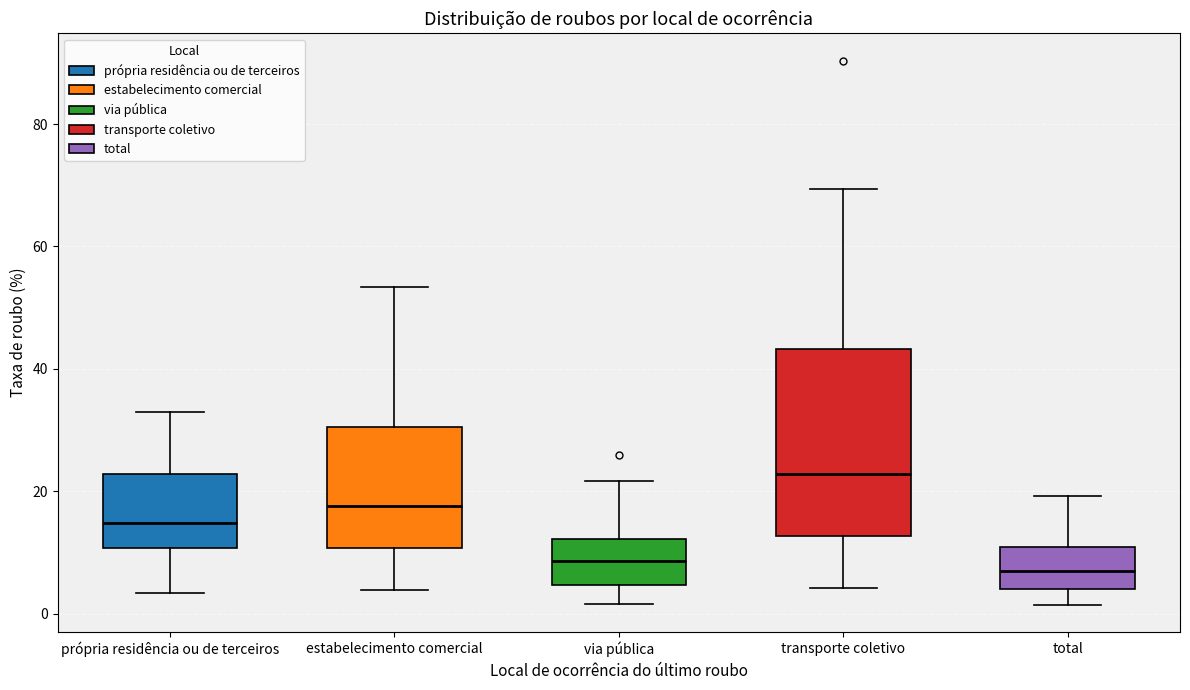

Where does the upper whisker of the box for via pública end on the y-axis? The values are not printed on the chart, so give them approximately, as read against the axis.

22